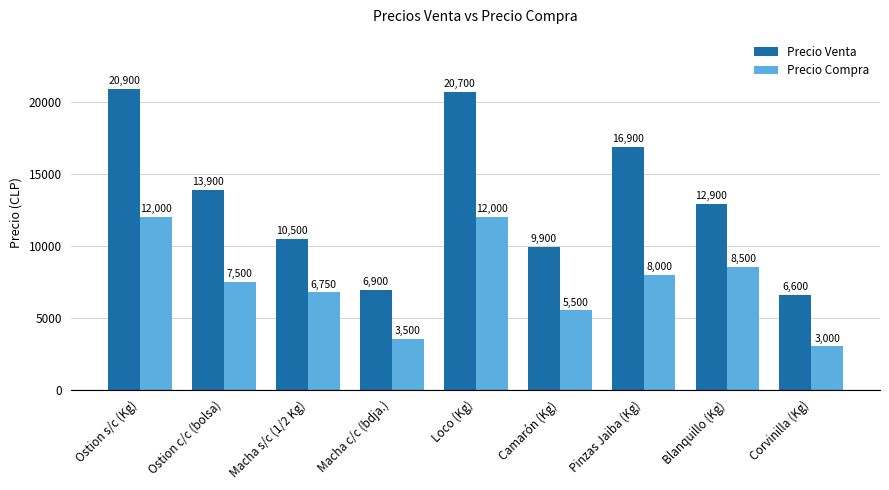

Count the number of data series in this chart.

2